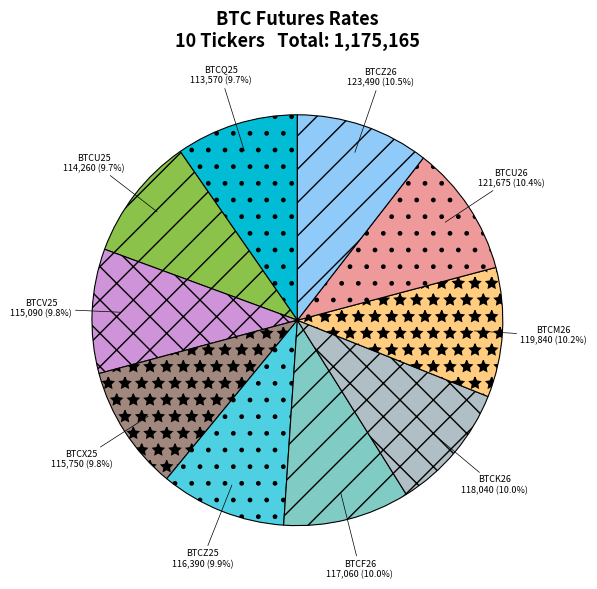

The BTCV25 slice represents 1% of the pie. True or false?

False